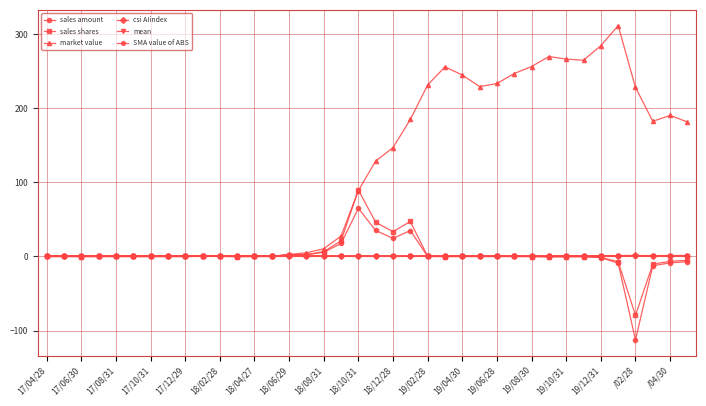

What are all the series names shown in the legend?

sales amount, sales shares, market value, csi AIindex, mean, SMA value of ABS